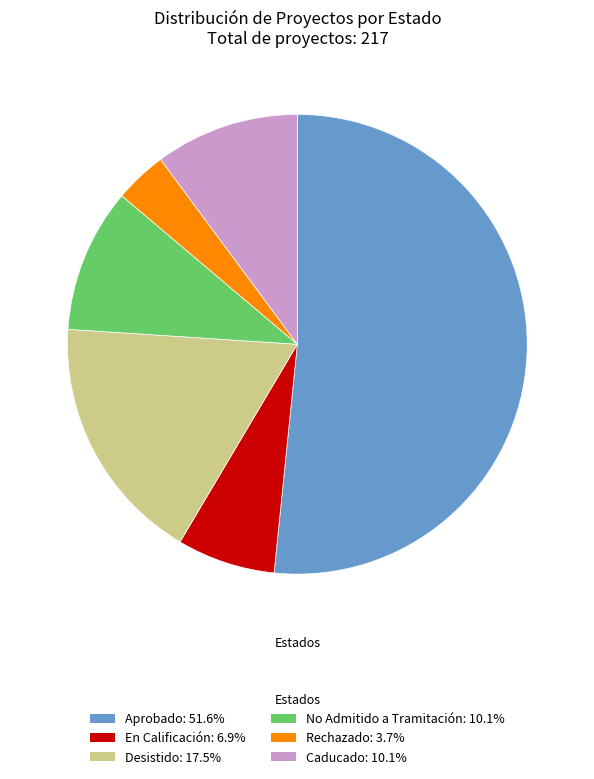

Is the sum of Caducado: 10.1% and Aprobado: 51.6% greater than half?

Yes